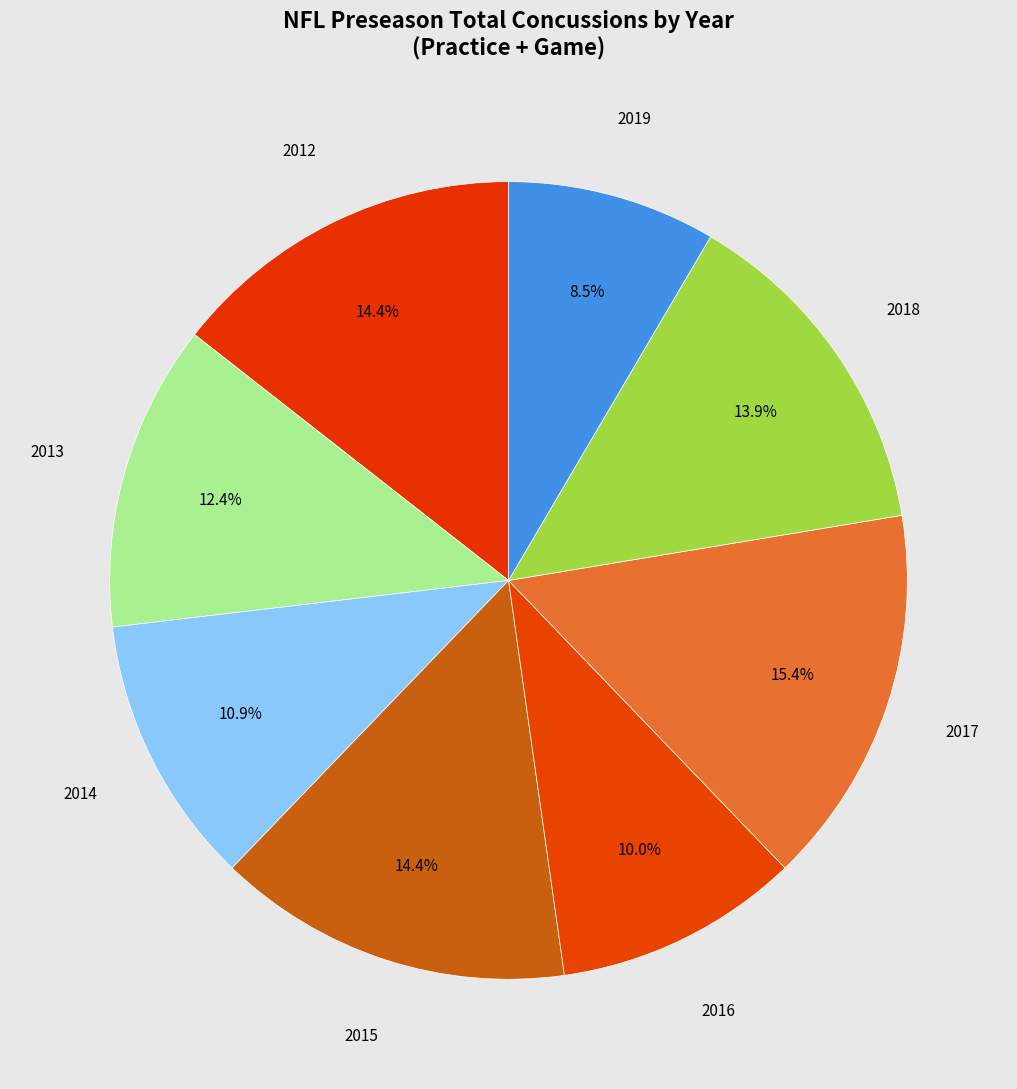

Count the number of slices in the pie.

8